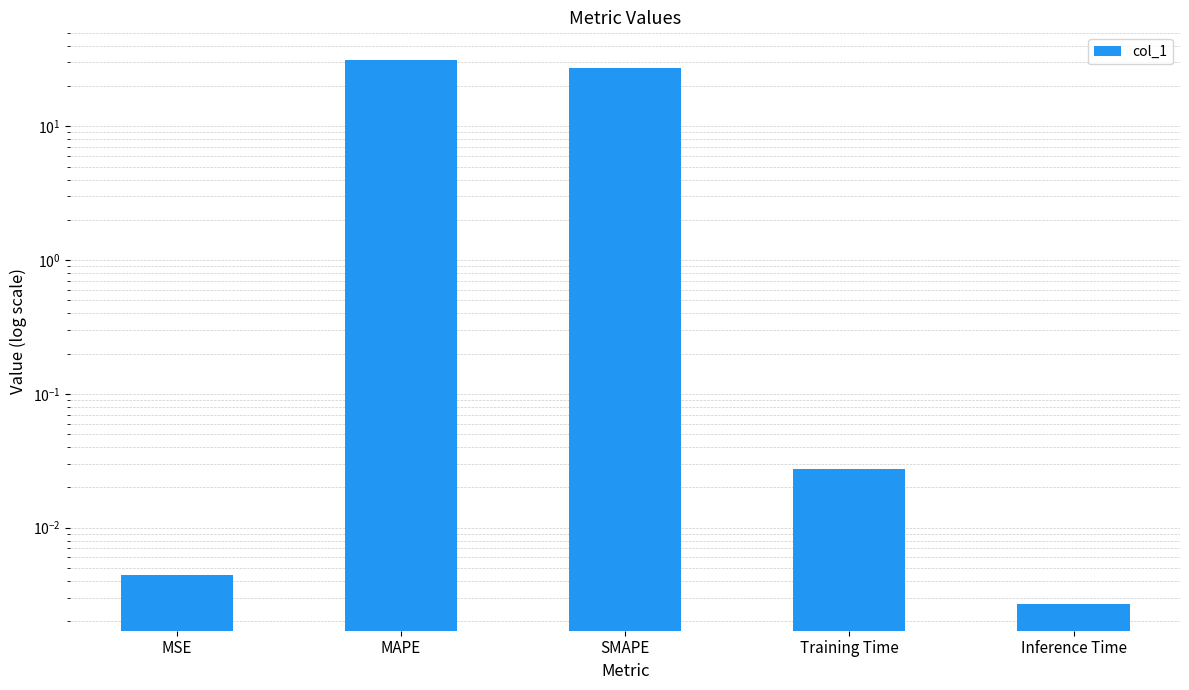

What is the average value?

11.8